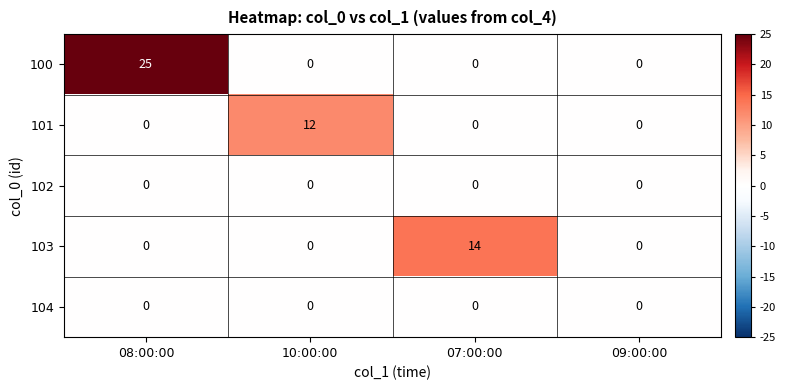

What is the maximum value for 103?

14